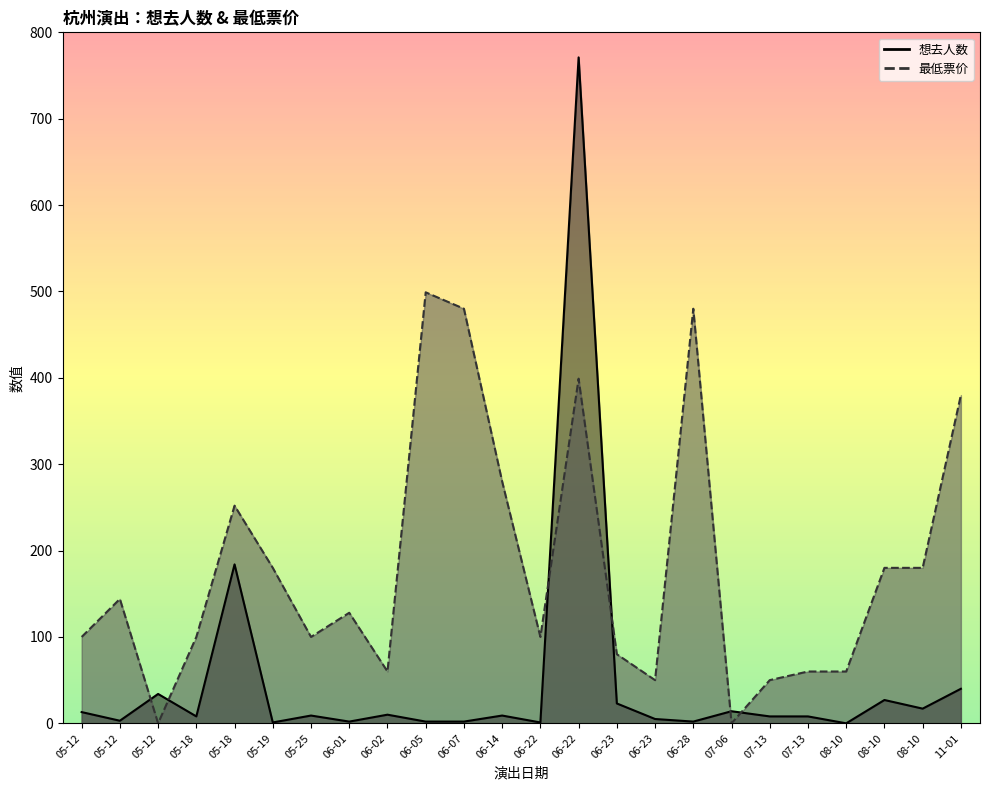

What is the label of the 9th point from the right?

06-23